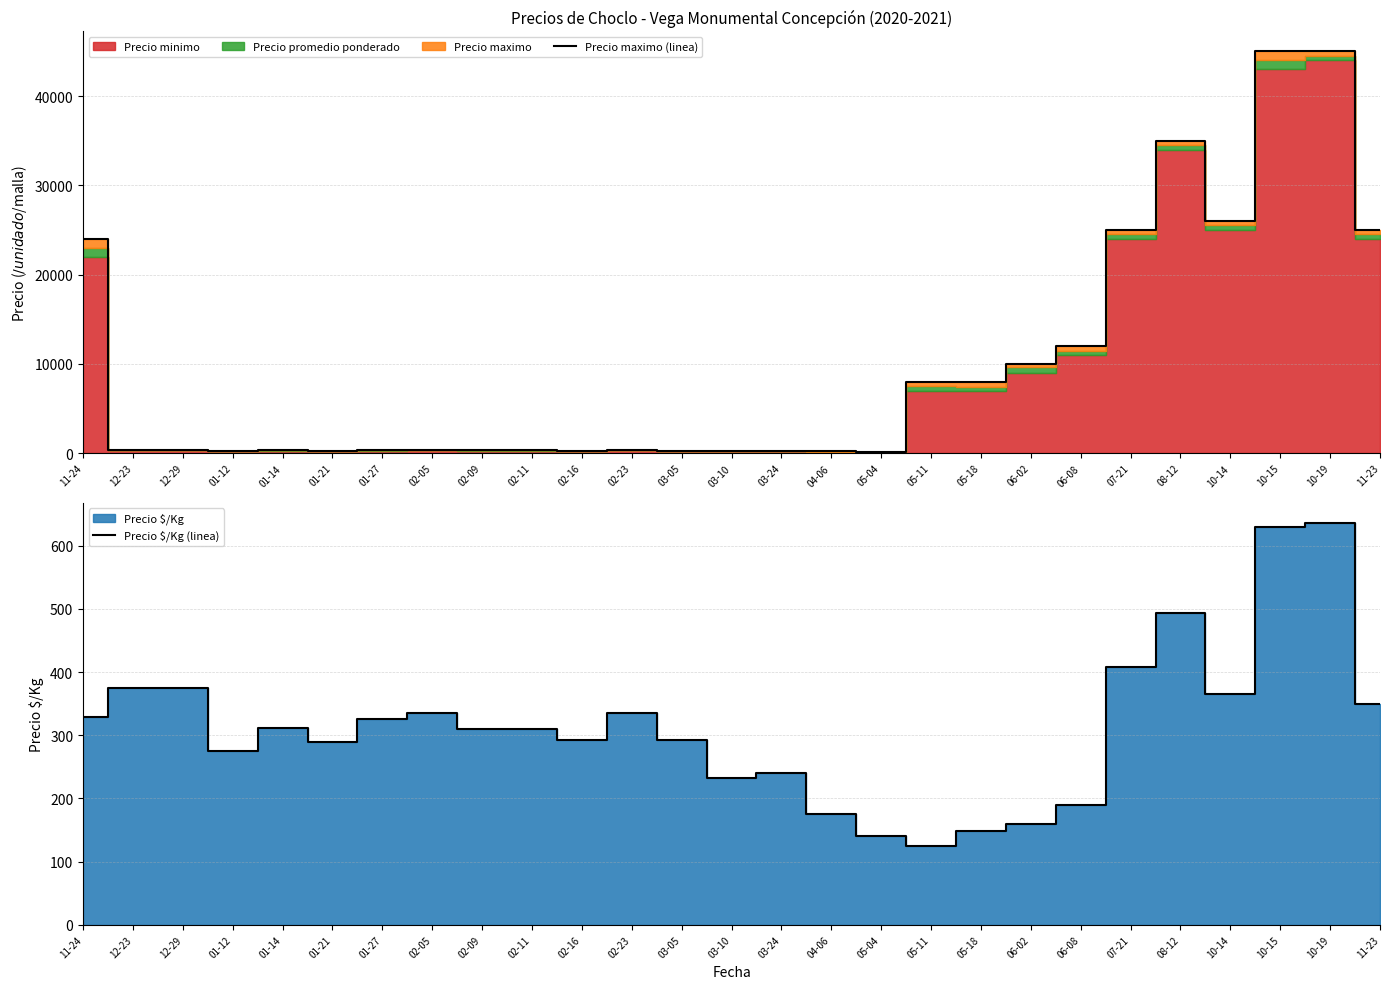

True or false: Precio $/Kg (linea) and Precio maximo (linea) cross at least once.

False